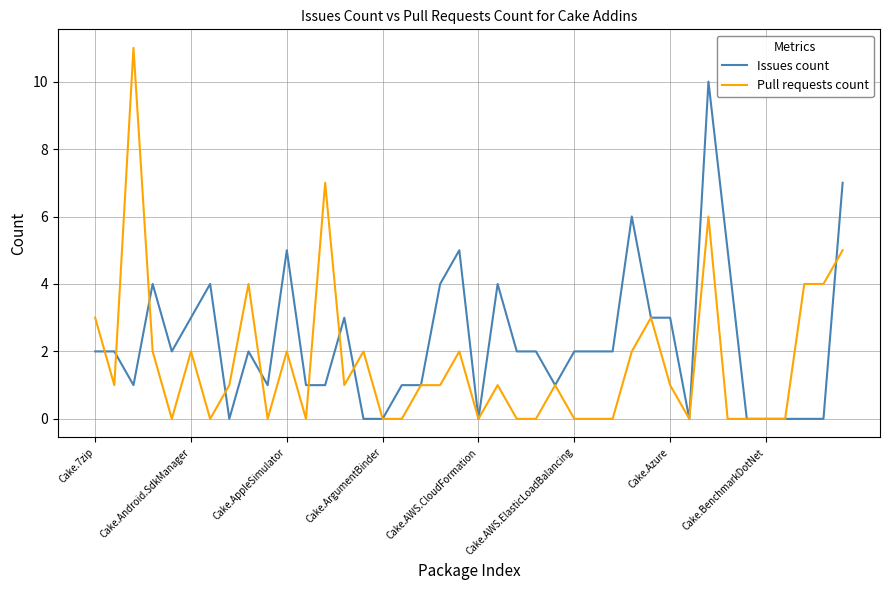

Which series has the largest total across all categories?

Issues count